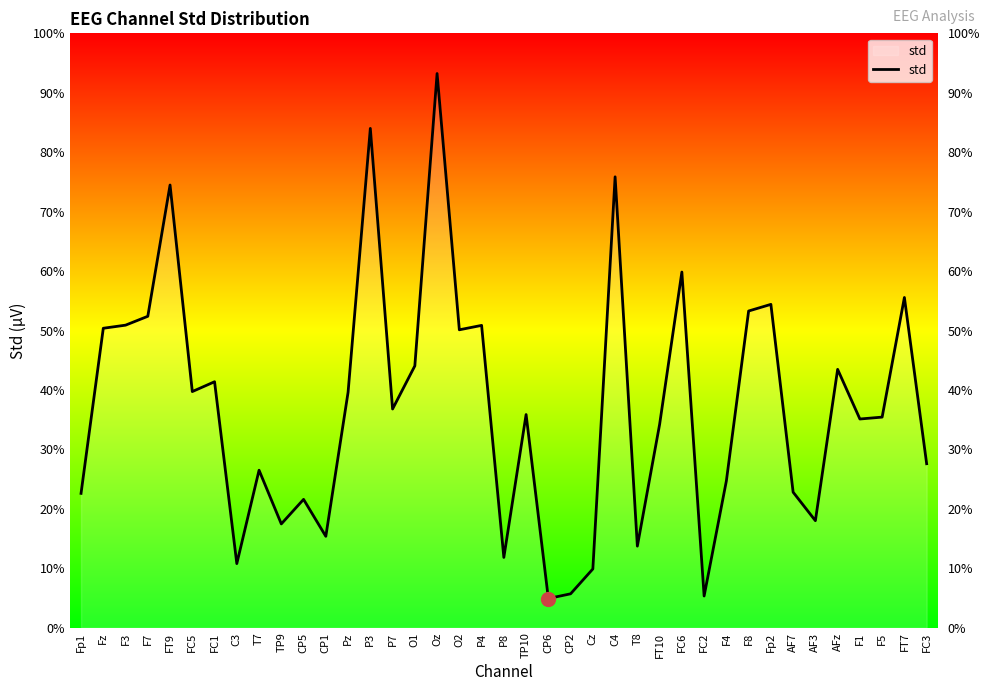

Is it true that the value at Fp1 is 271.2?

True